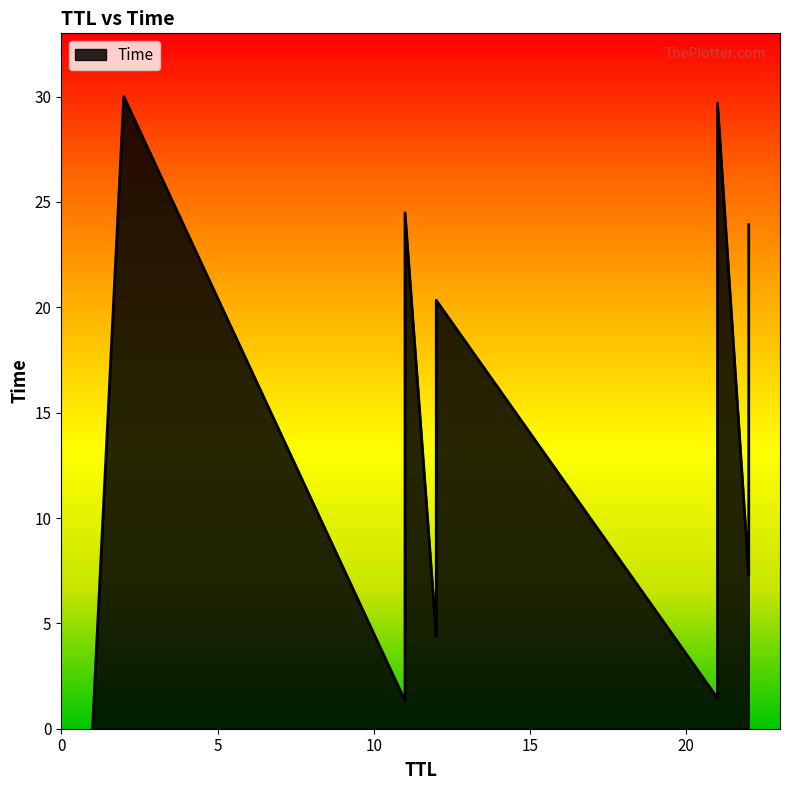

What is the sum of all x values?

233.0